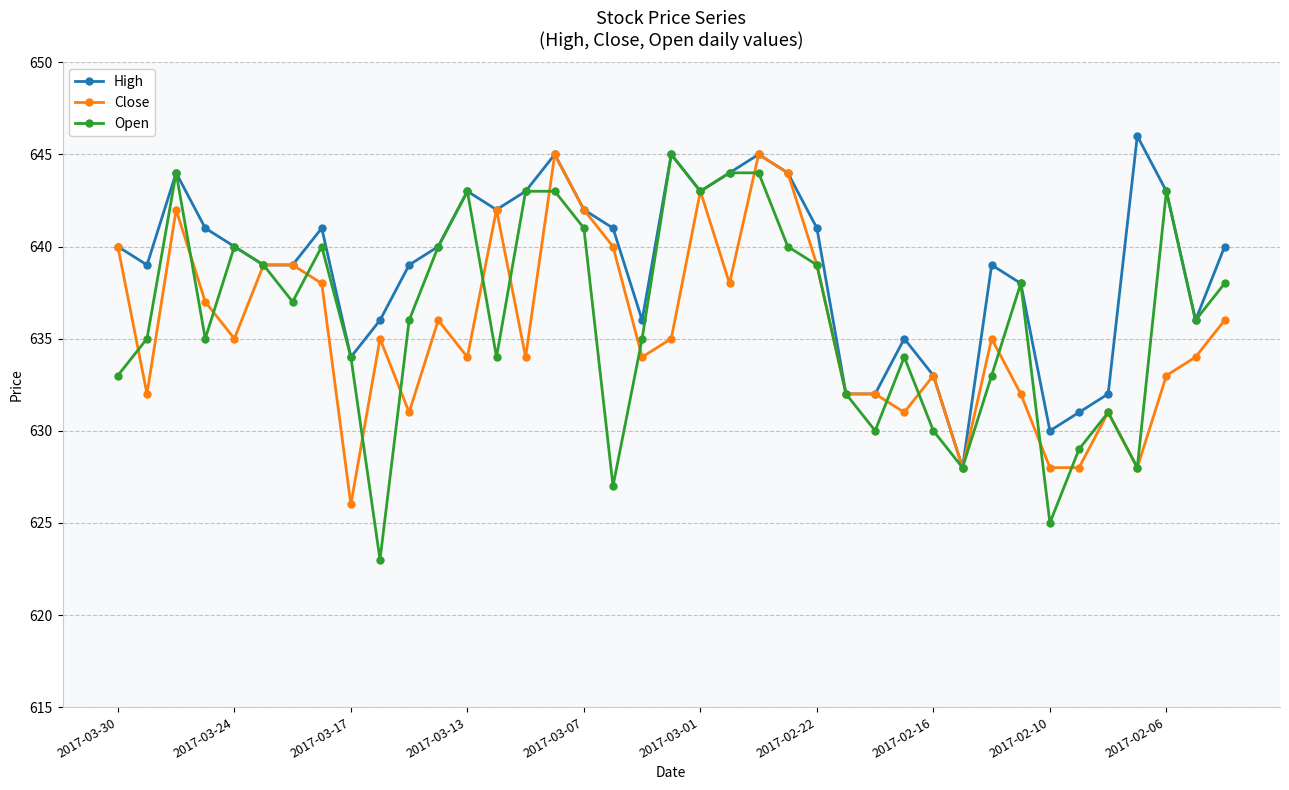

True or false: Open has more than 1 points higher than both neighbors.

True